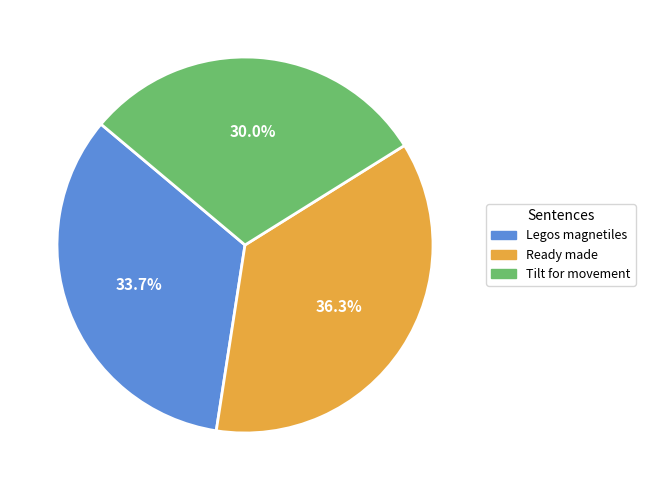

Rank the categories by value from lowest to highest.

Tilt for movement, Legos magnetiles, Ready made